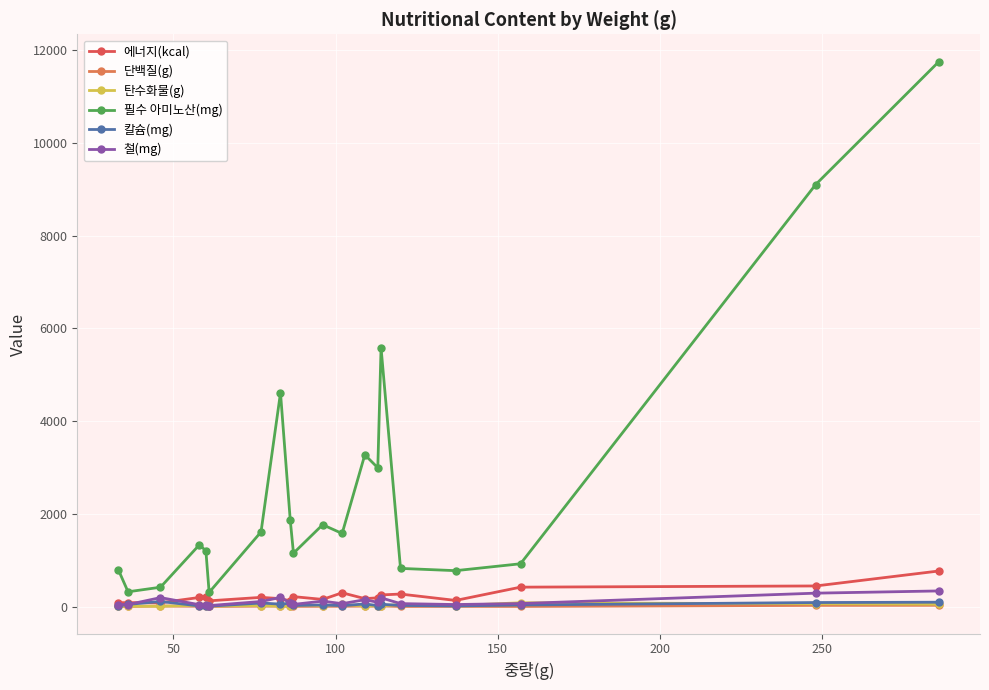

True or false: 에너지(kcal) has more than 0 interior local peaks.

True